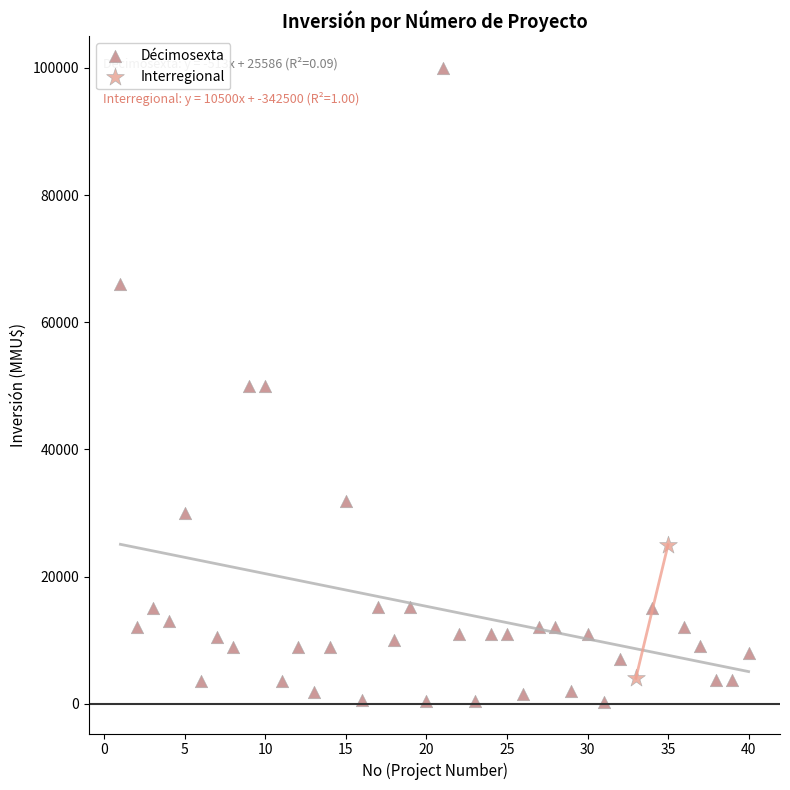

What are all the series names shown in the legend?

Décimosexta, Interregional